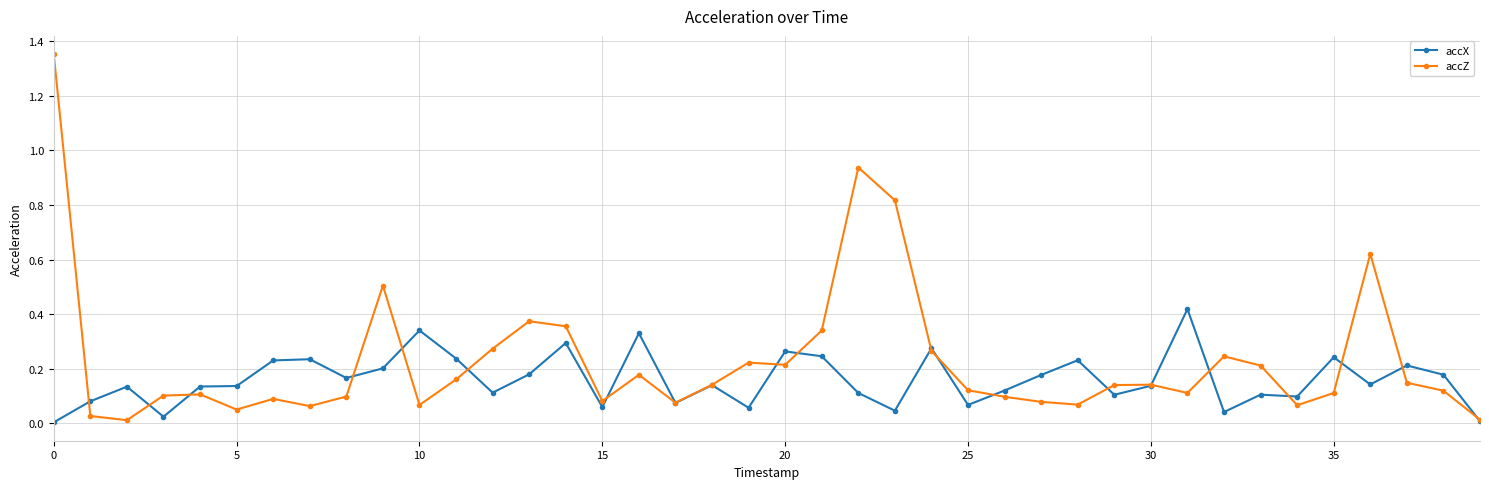

Which series has the largest total across all categories?

accZ